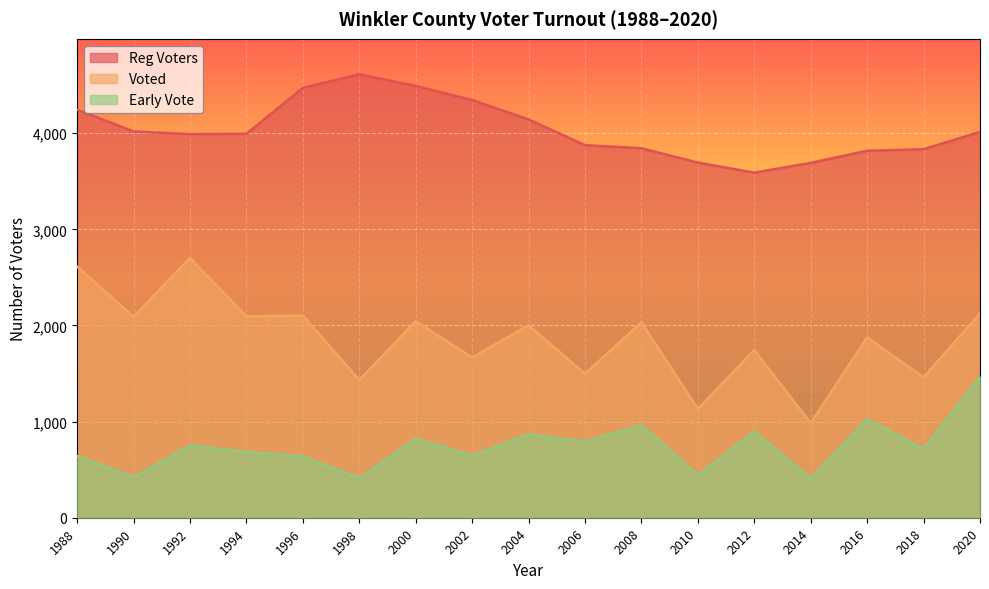

Which series has the largest total across all categories?

Reg Voters